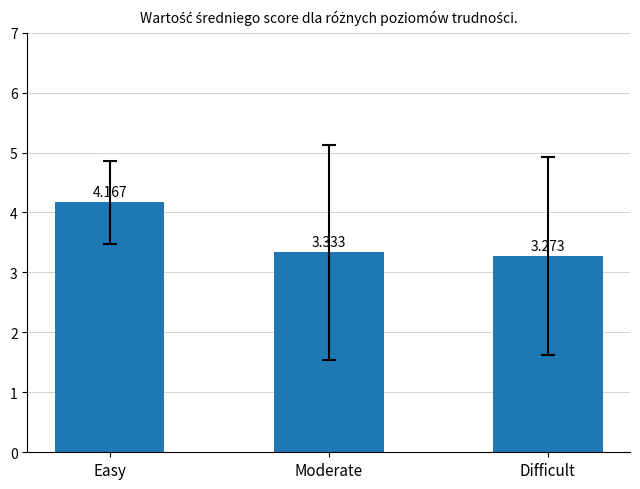

What is the label of the 3rd bar from the right?

Easy